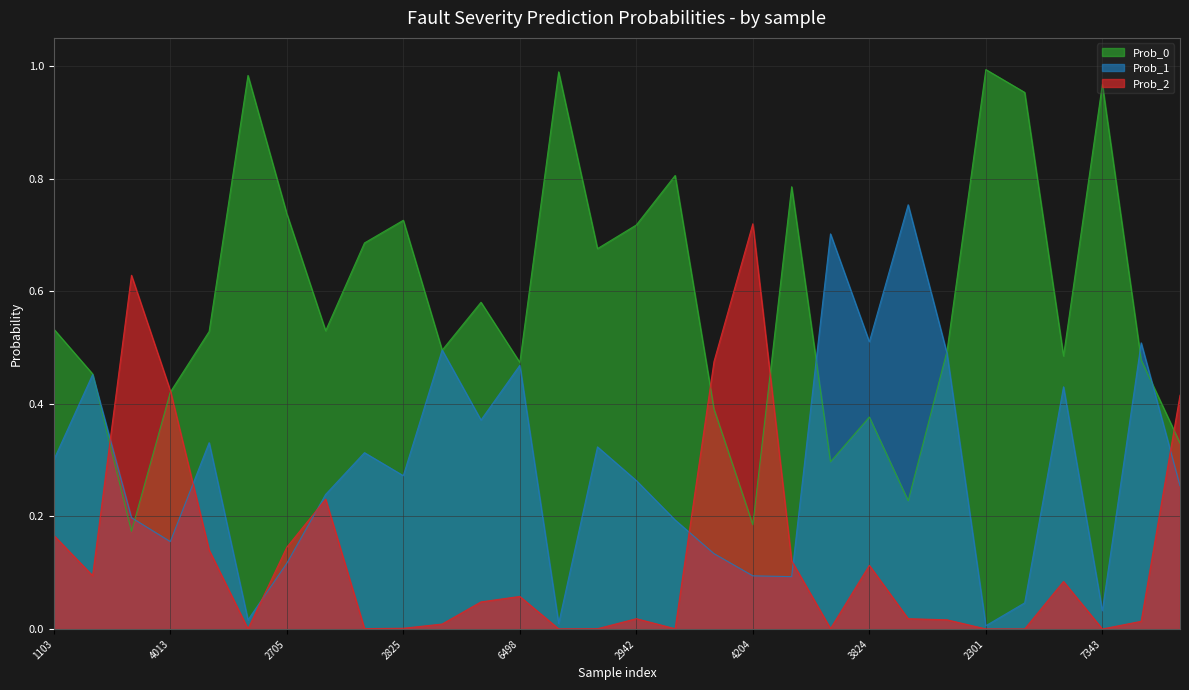

What is the maximum value for Prob_2?

0.7